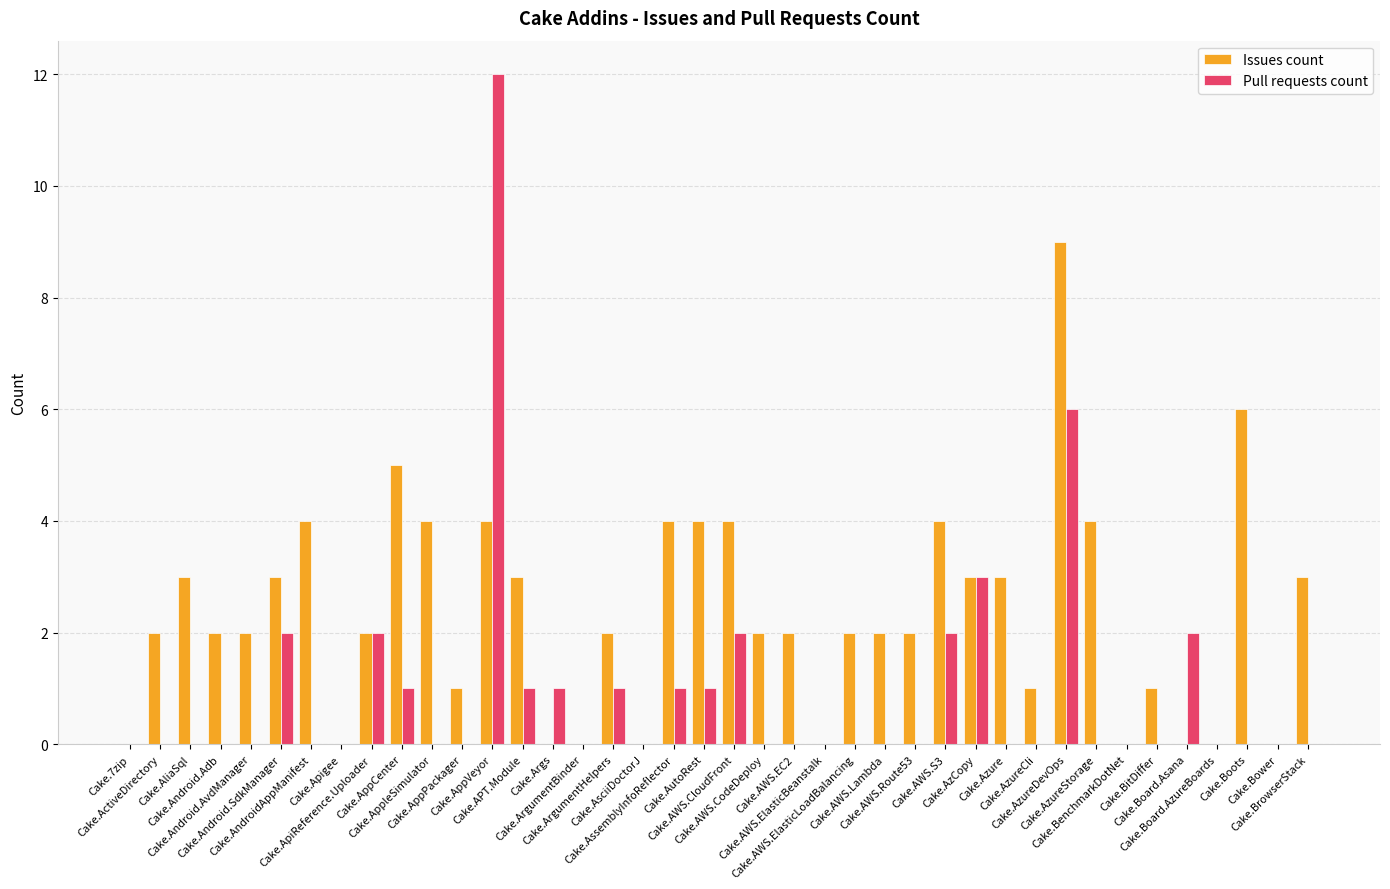

What are all the series names shown in the legend?

Issues count, Pull requests count